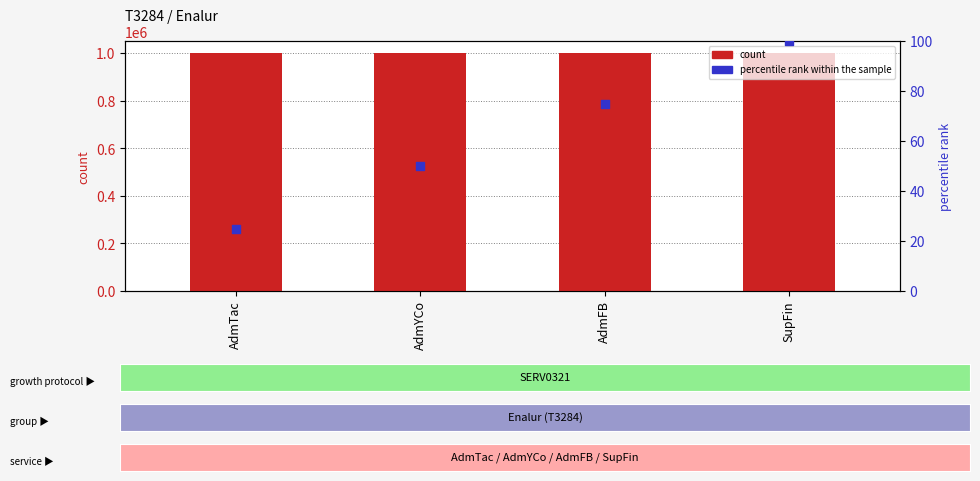

Which series has the widest spread of Y values?

count